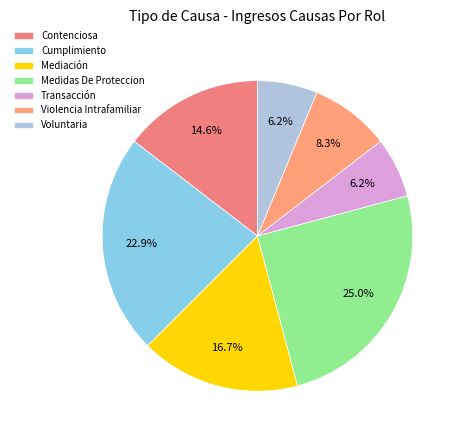

What is the ratio of the value at Cumplimiento to the value at Contenciosa?

1.6